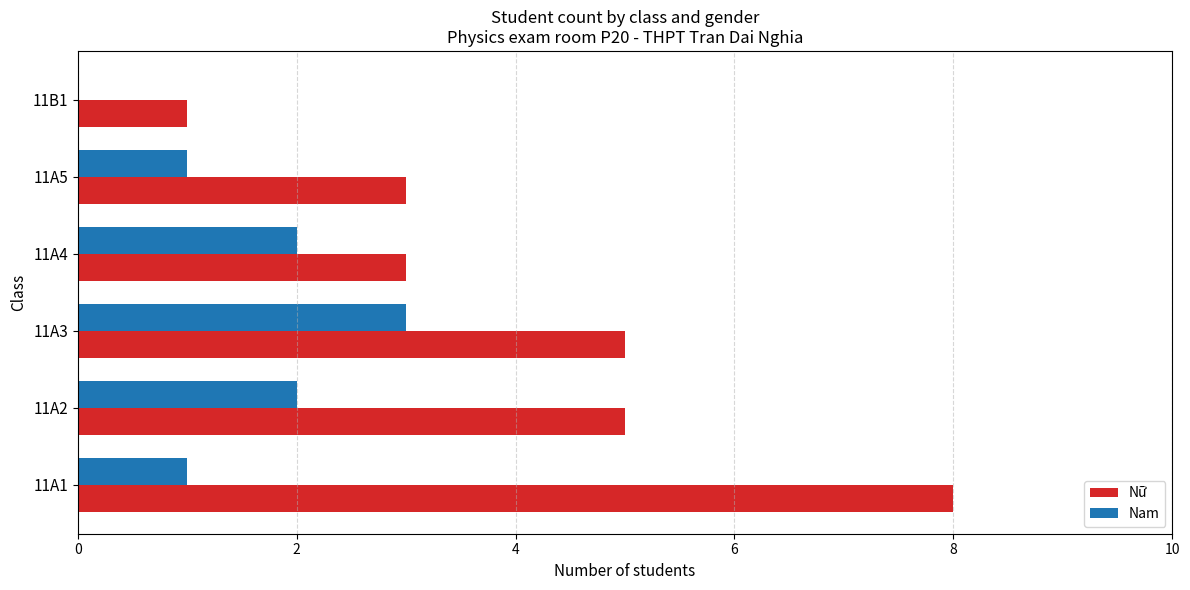

At which category is the sum across all series the highest?

11A1